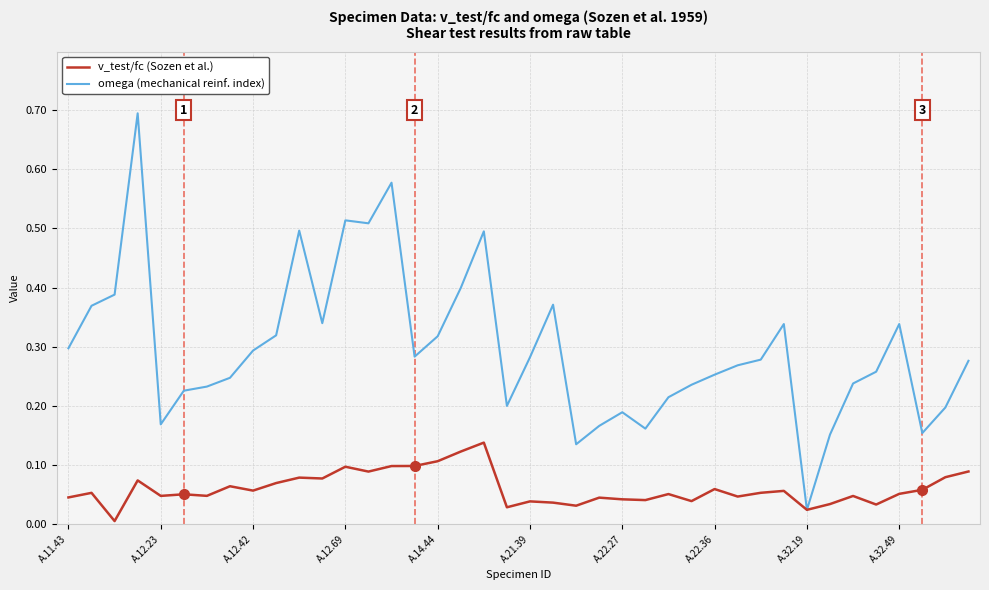

Rank the series by their maximum value, from highest to lowest.

omega (mechanical reinf. index), v_test/fc (Sozen et al.)